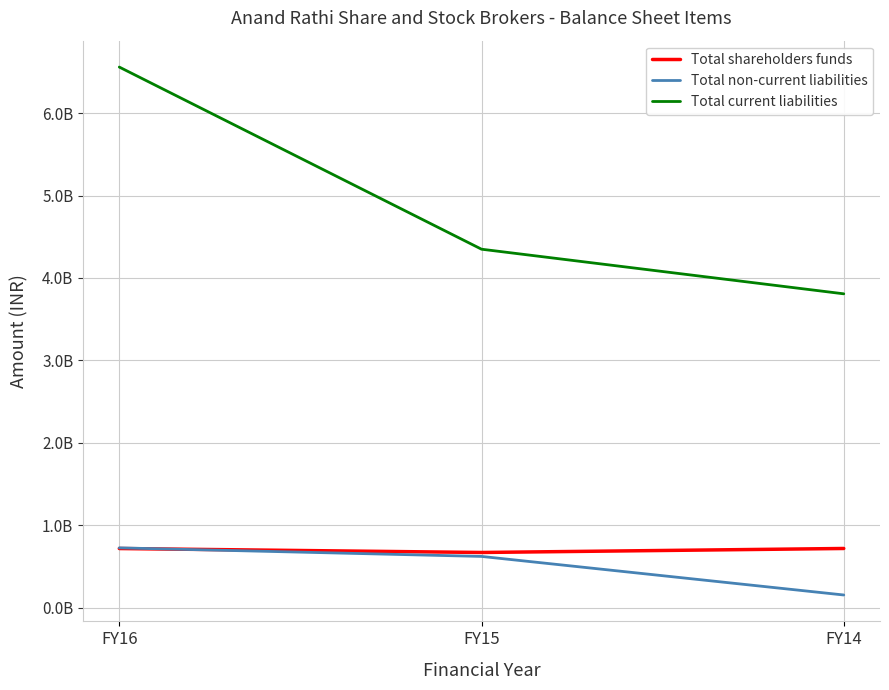

What is the difference between the maximum and minimum values in the Total non-current liabilities series?

571719000